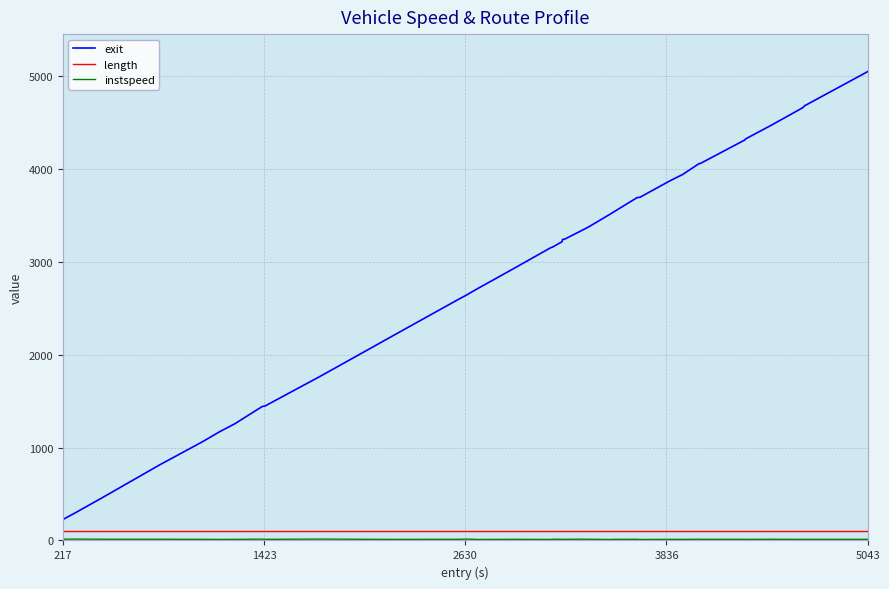

Which series has the largest total across all categories?

exit